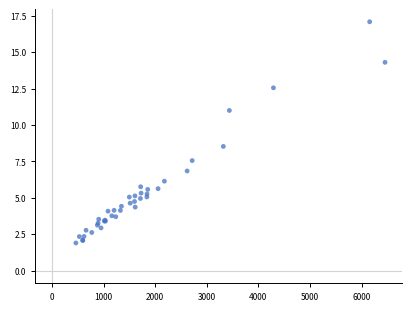

What Y value in the scatter plot is closest to 9?

8.5